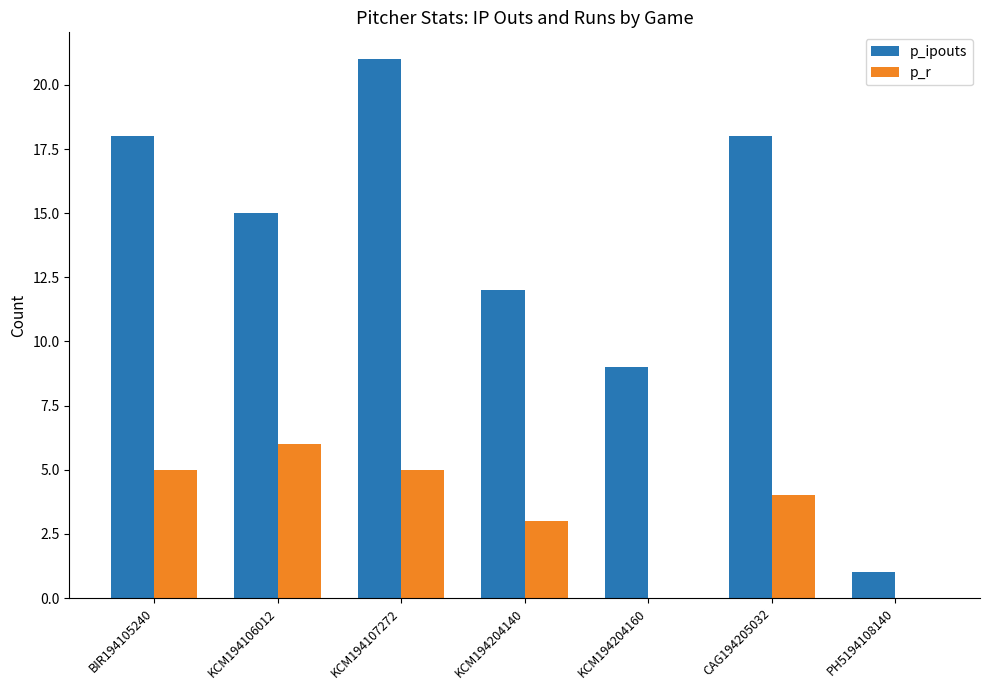

What is the difference between the p_r values at KCM194107272 and KCM194106012?

1